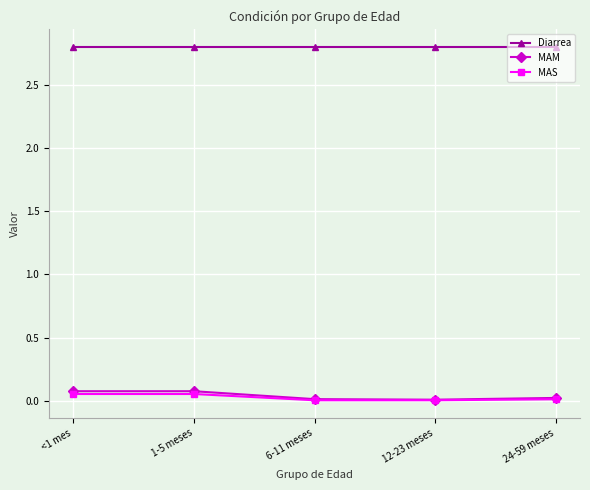

True or false: MAM and MAS intersect in this chart.

False